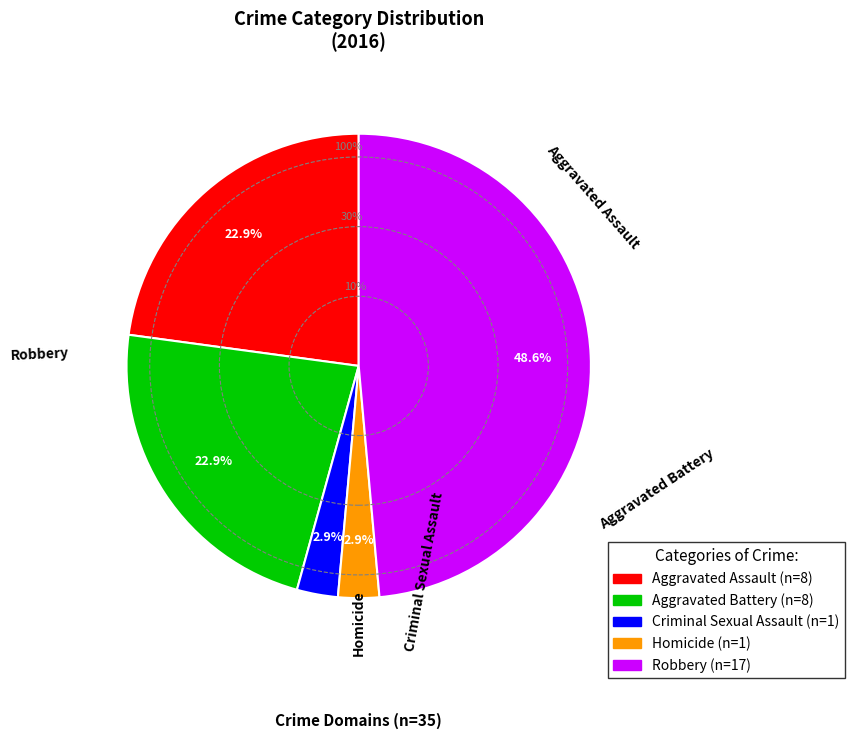

Is it true that Criminal Sexual Assault is 11% of the pie?

False